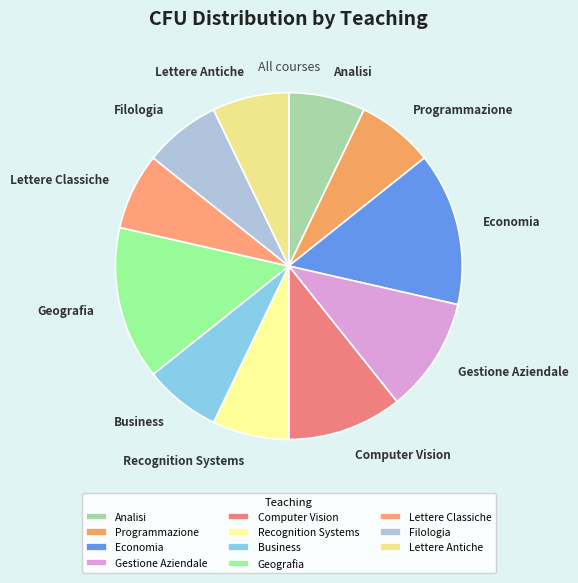

Between Gestione Aziendale and Economia, which is larger?

Economia